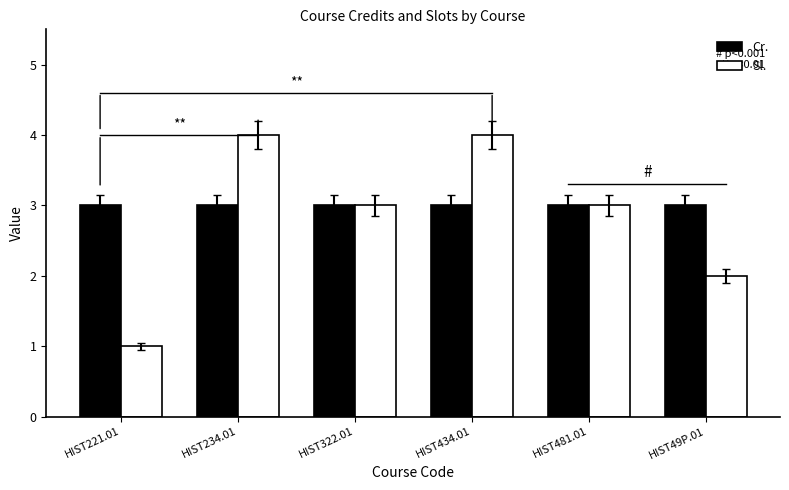

What are all the series names shown in the legend?

Cr., Sl.